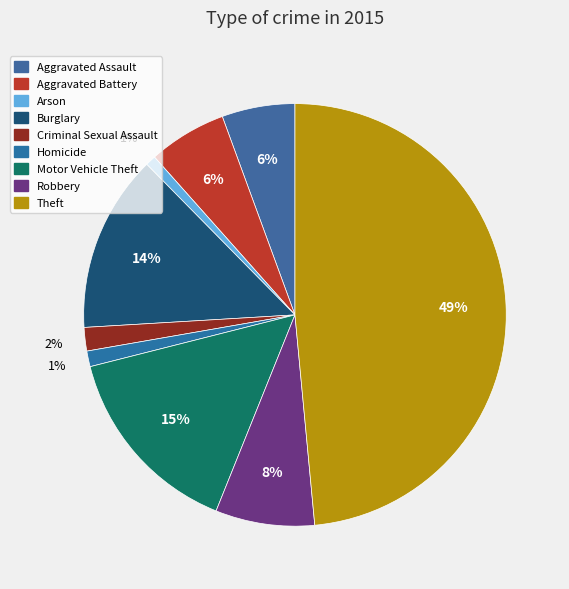

Which category has the smallest portion of the pie?

Arson